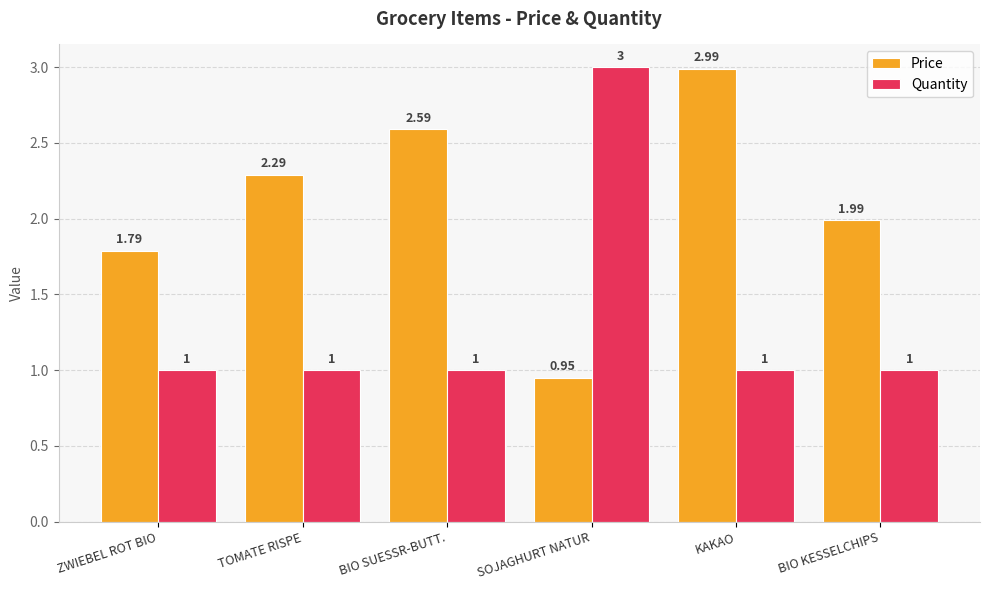

At which category is the sum across all series the highest?

KAKAO